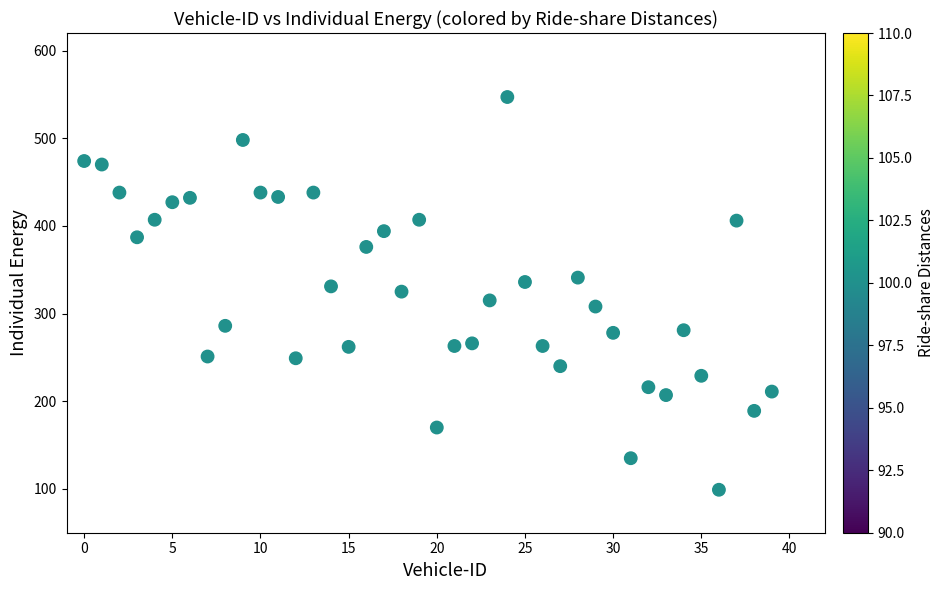

What is the range of Y values (max minus min)?

448